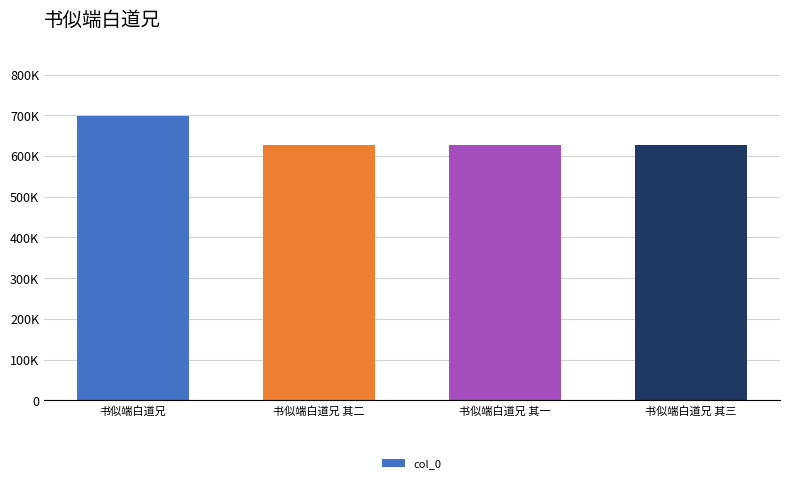

Which label corresponds to the smallest value in the chart?

书似端白道兄 其一